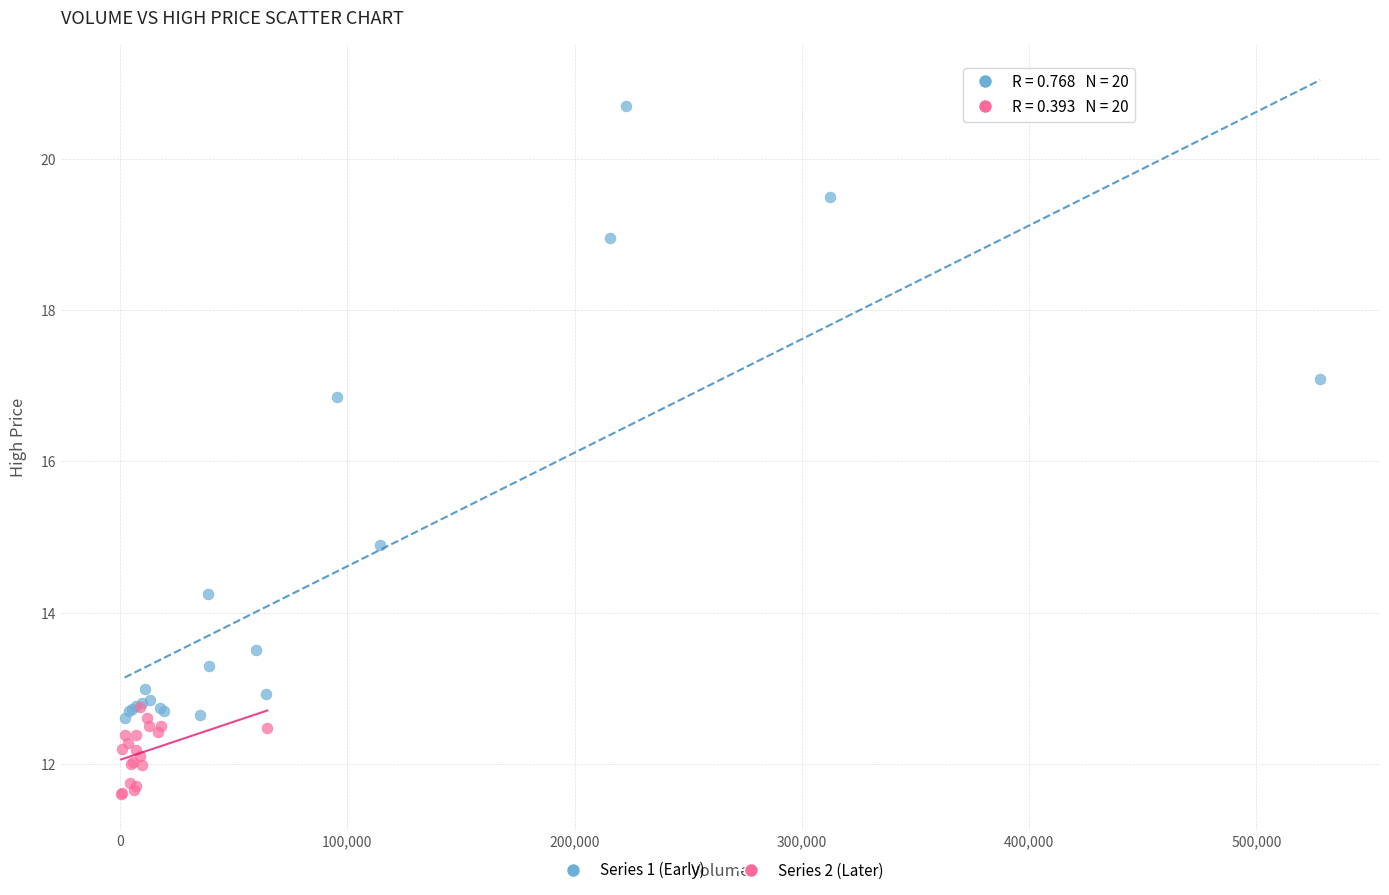

Which series reaches the minimum Y coordinate?

Series 2 (Later)